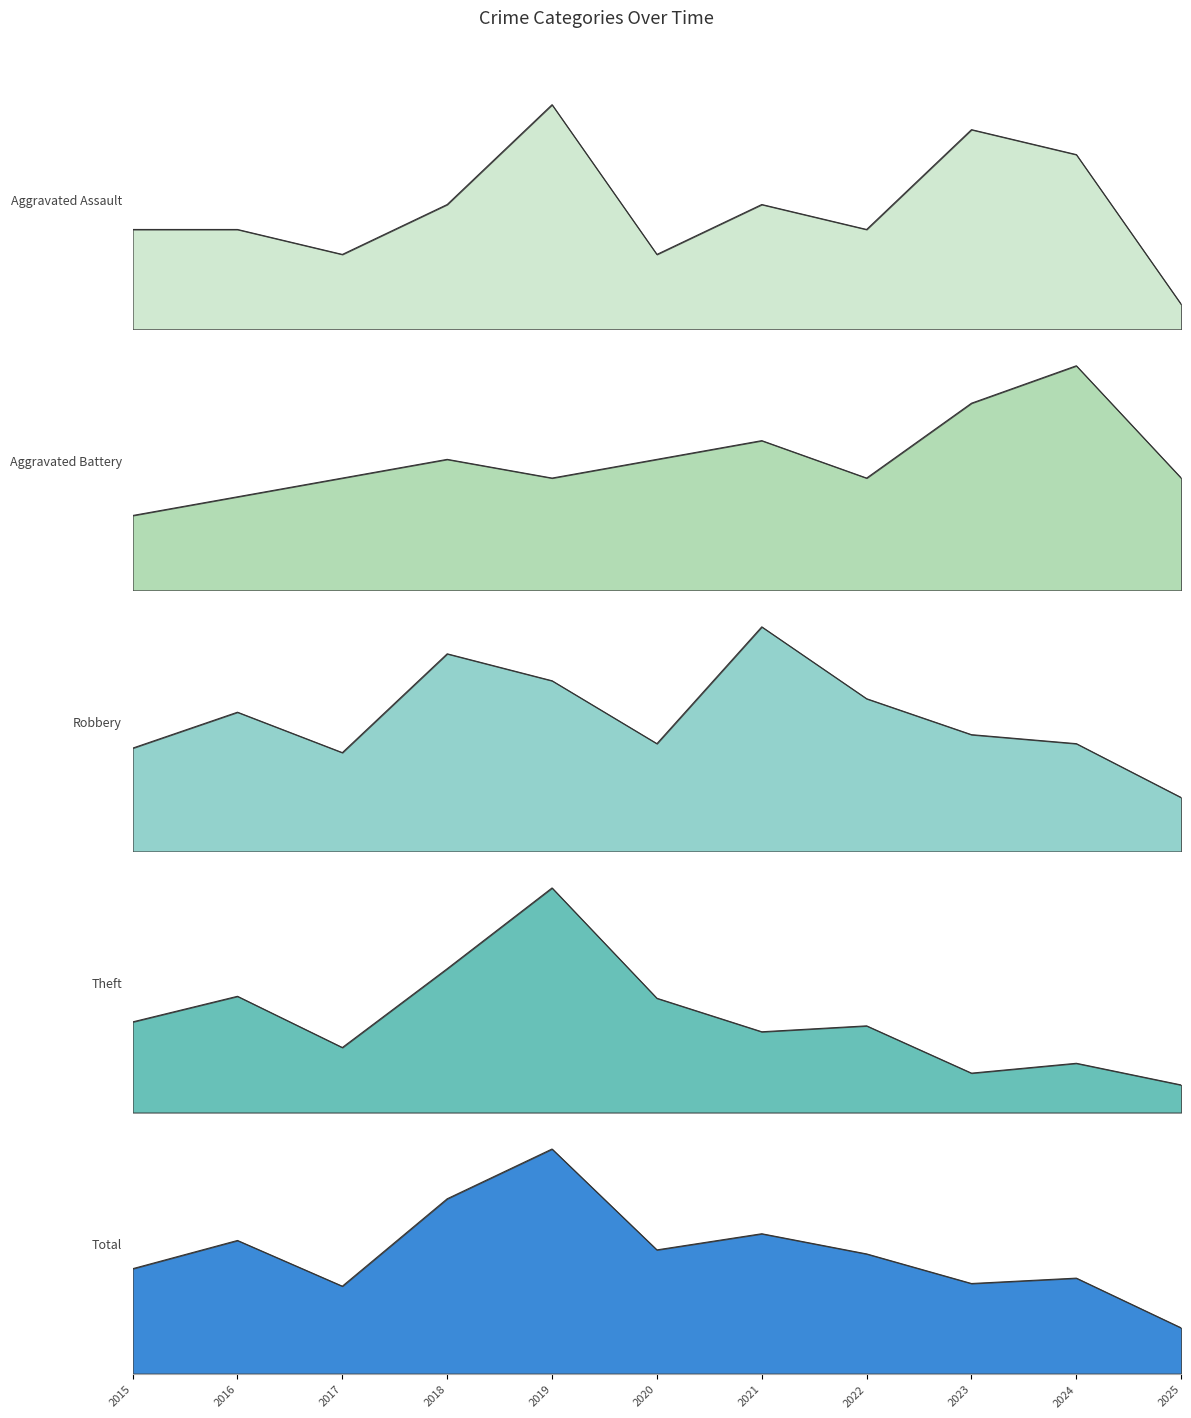

What is the value of the Robbery point at the 9th from the left?

26